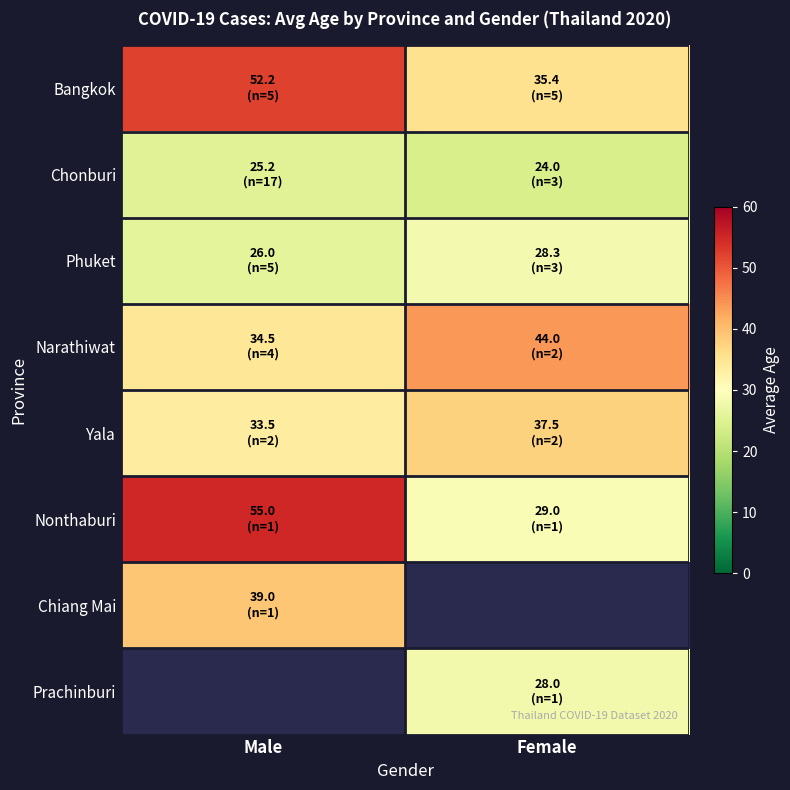

Which series has the largest total across all categories?

Bangkok